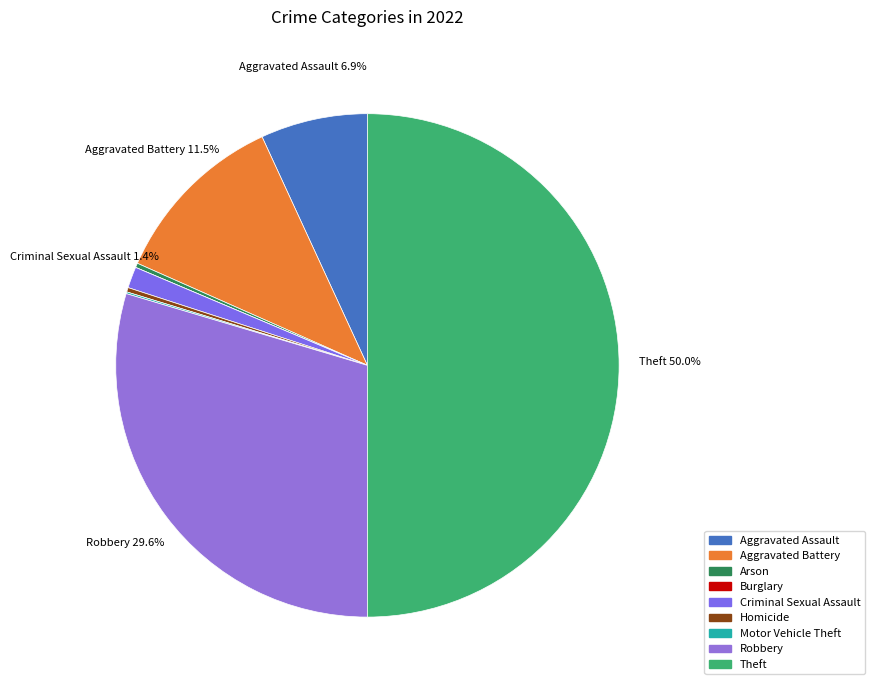

To the nearest percent, what is the average slice percentage?

11%